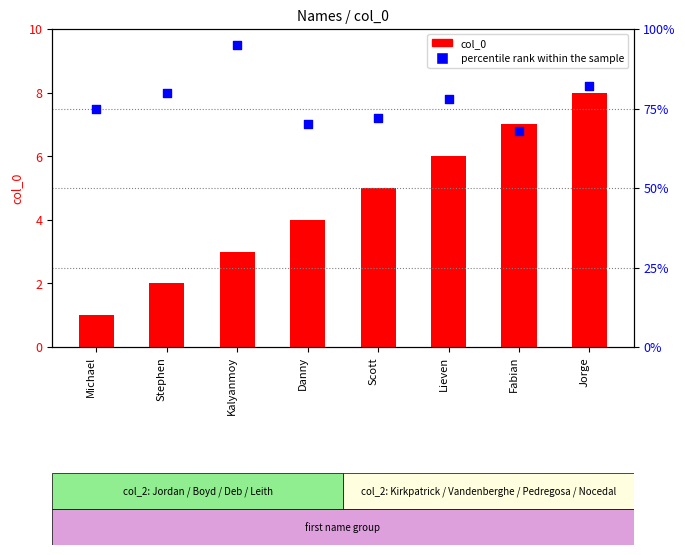

At how many categories does at least one series exceed 21?

8